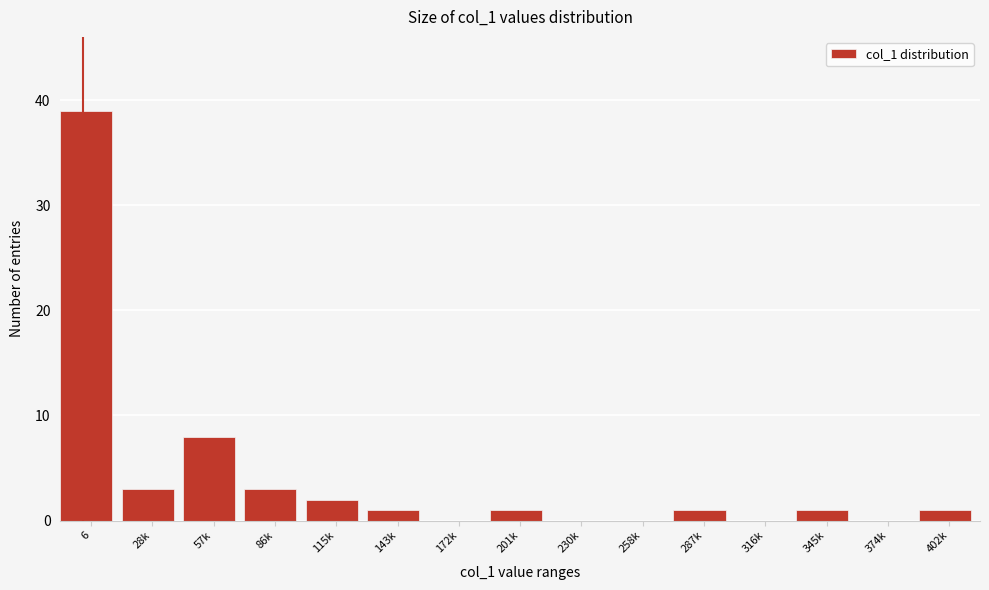

Reading right to left, list all the values displayed in this chart.

402k=1	374k=0	345k=1	316k=0	287k=1	258k=0	230k=0	201k=1	172k=0	143k=1	115k=2	86k=3	57k=8	28k=3	6=39